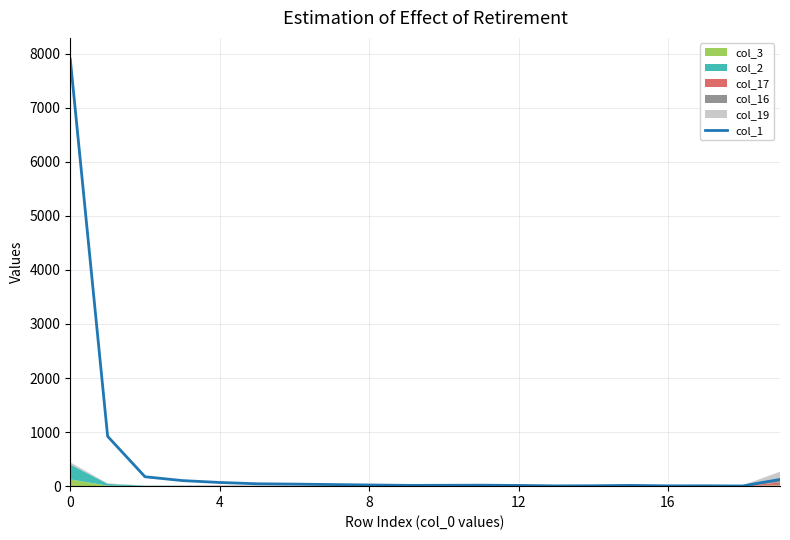

What is the value of the 16th point from the left?

14